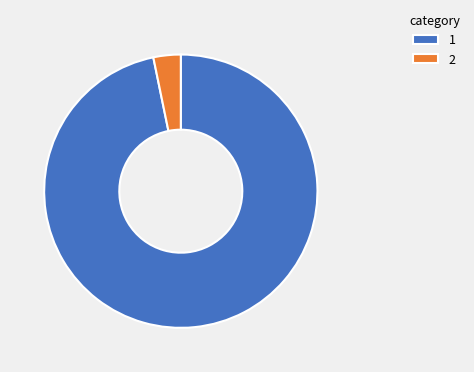

Is there a majority slice in this chart?

Yes